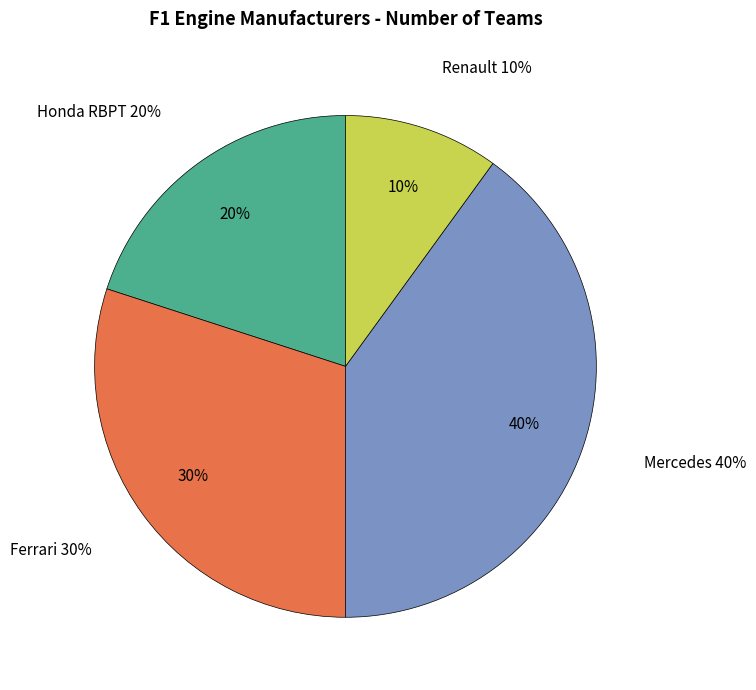

What percentage is NOT represented by Mercedes?

60.0%